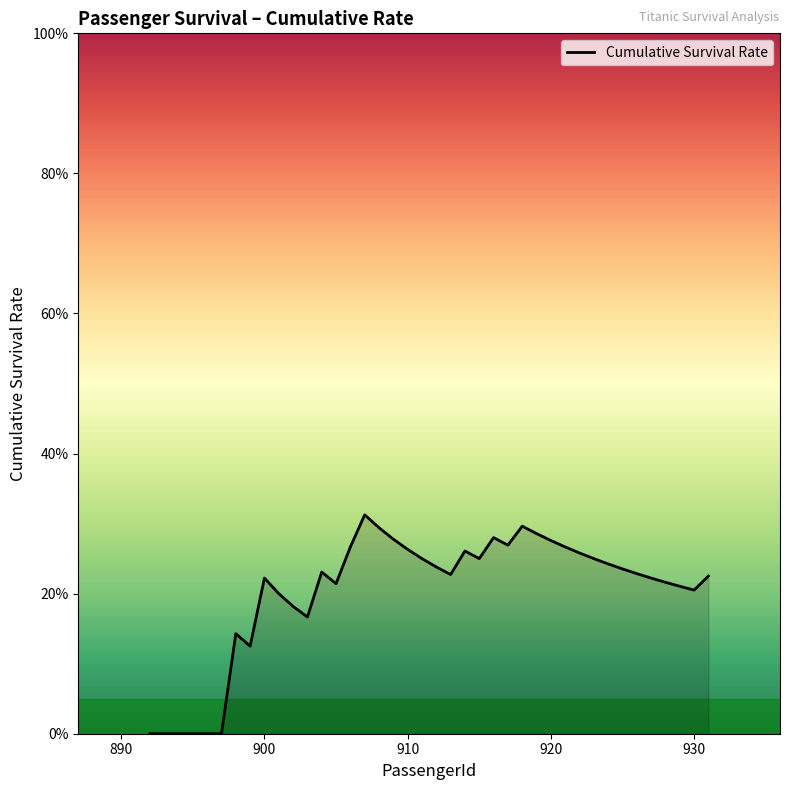

Does the chart display data point markers on the line(s)?

No